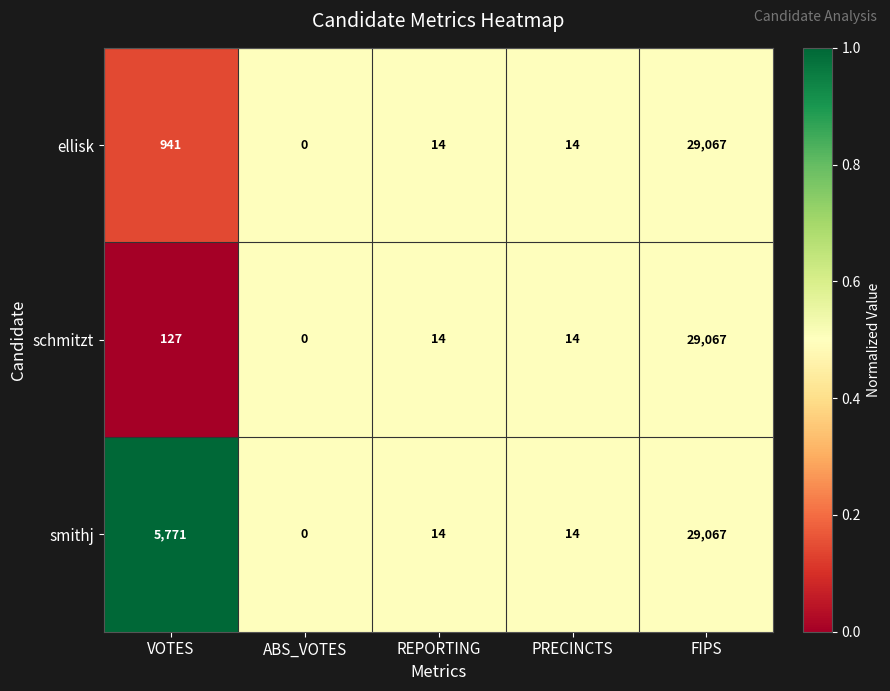

Reading left to right, what are all the values shown in this chart?

ellisk: 941	0	14	14	29067
schmitzt: 127	0	14	14	29067
smithj: 5771	0	14	14	29067